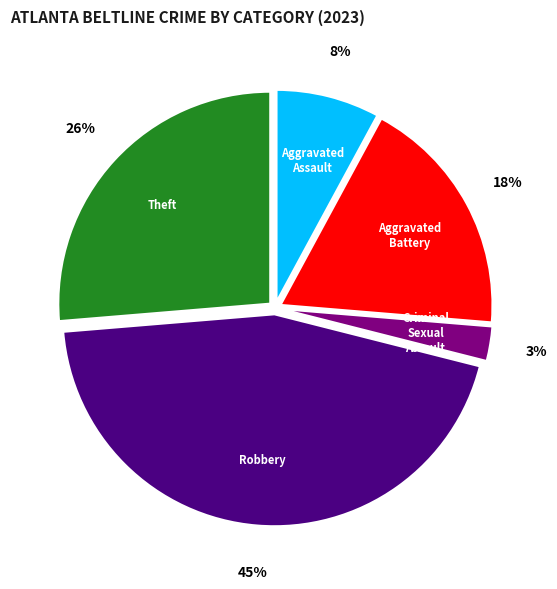

To the nearest percent, what is the combined percentage of Theft and Criminal Sexual Assault?

29%